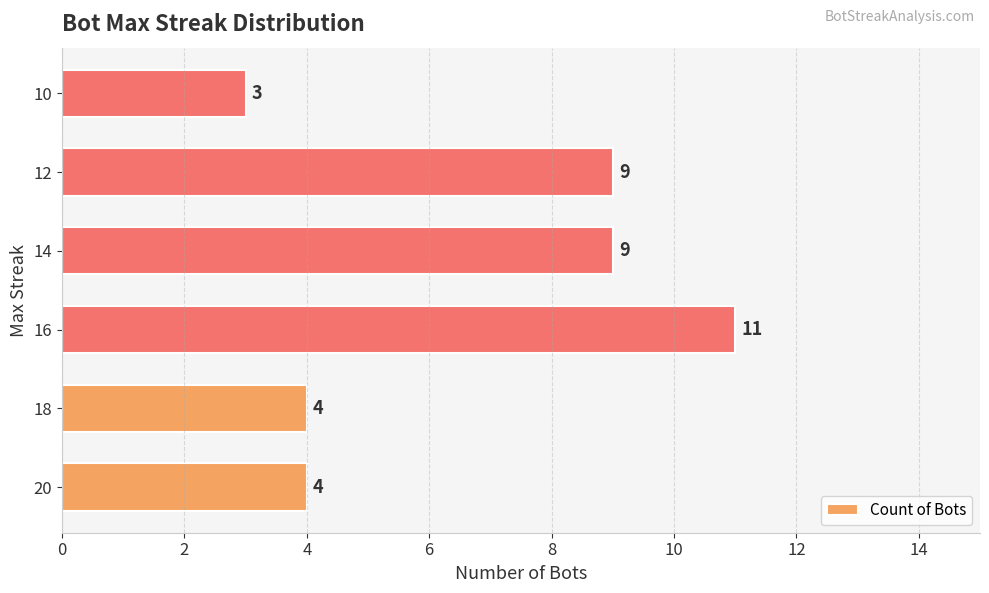

Reading bottom to top, transcribe all the data shown in this chart.

20=4	18=4	16=11	14=9	12=9	10=3